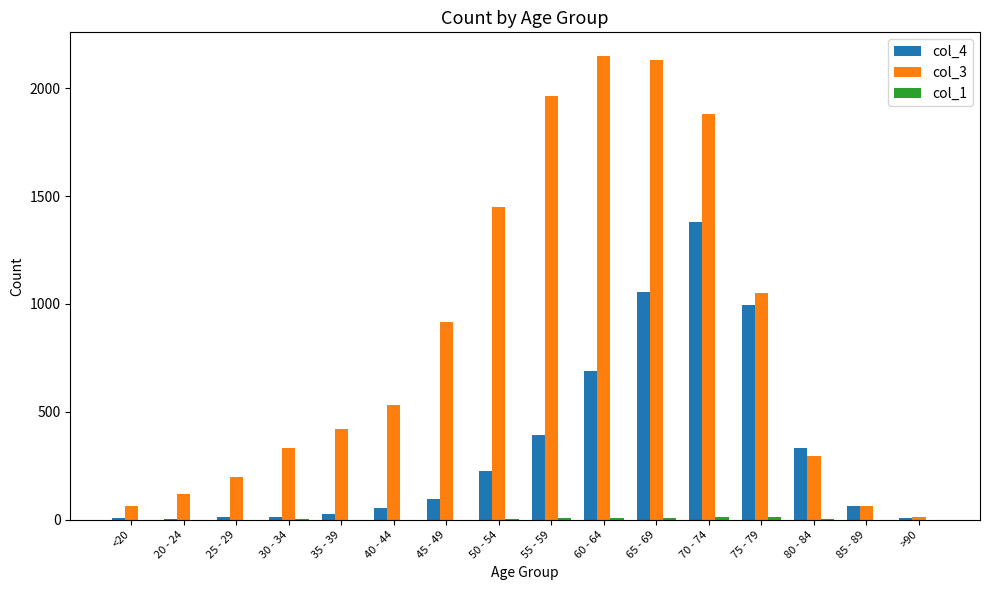

Which series has the largest total across all categories?

col_3